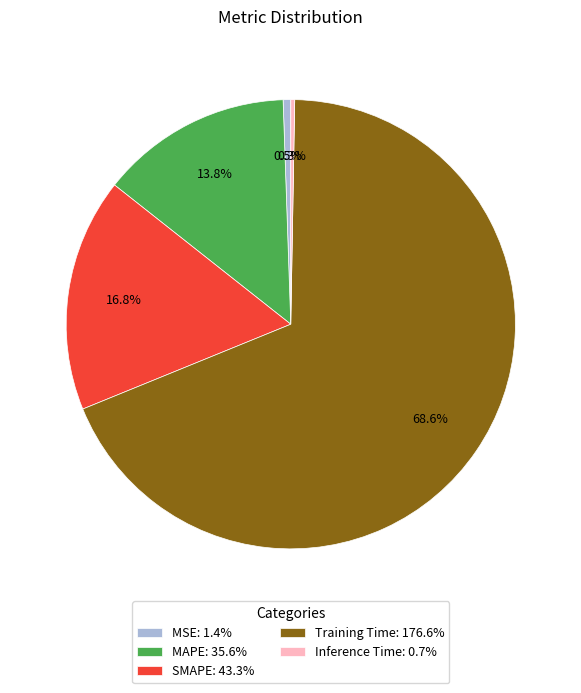

Is it true that SMAPE is 17% of the pie?

True